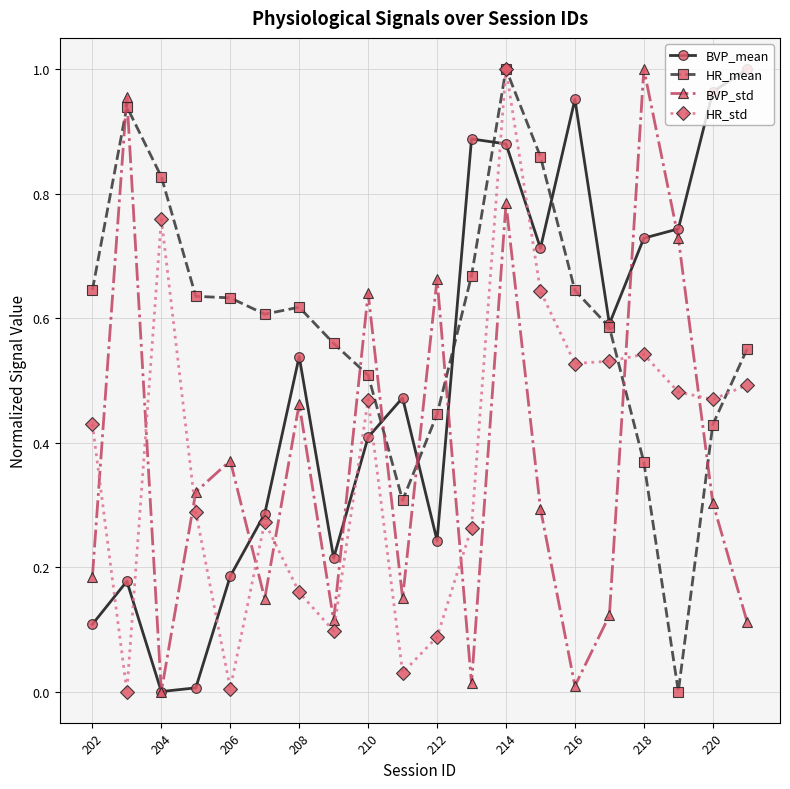

Which series has the largest total across all categories?

HR_mean